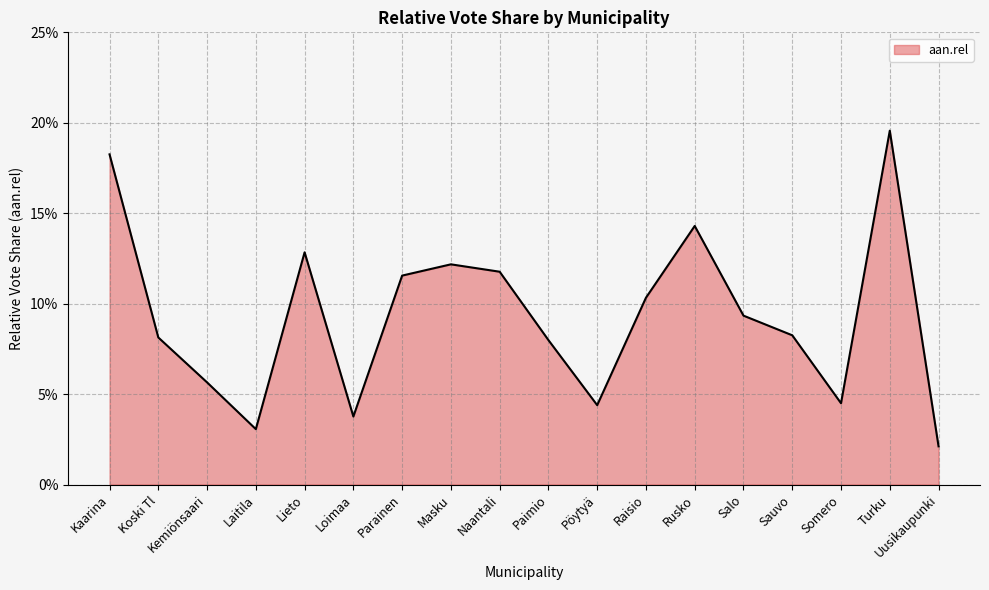

Does the chart display data point markers on the line(s)?

No